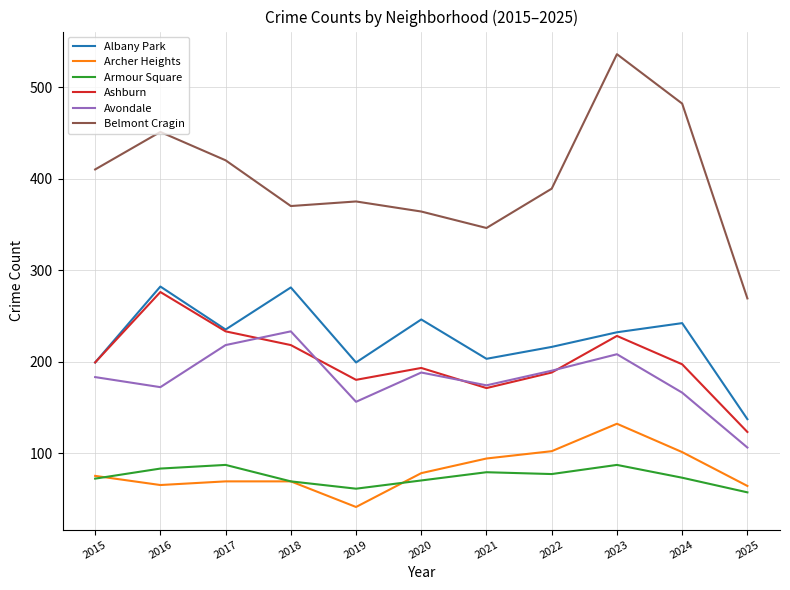

Which category has the highest value across all series?

2023